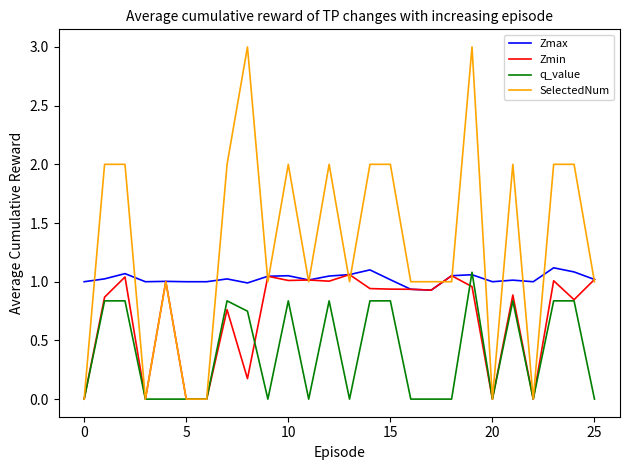

What is the maximum value shown in the chart?

3.0